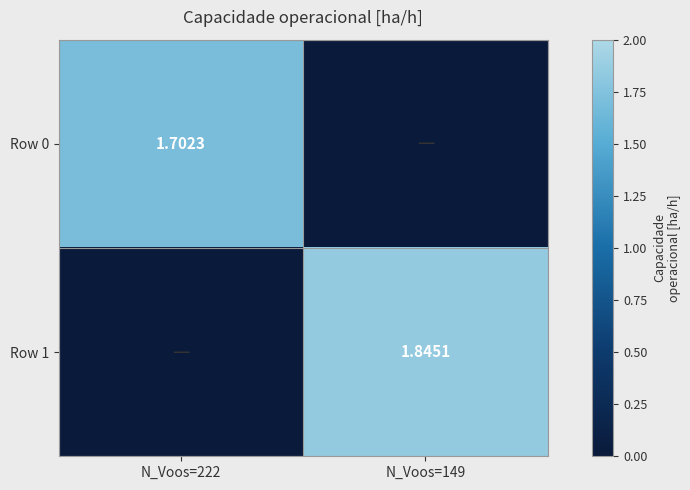

The Row 0 series shows 0.0 at N_Voos=149. True or false?

True